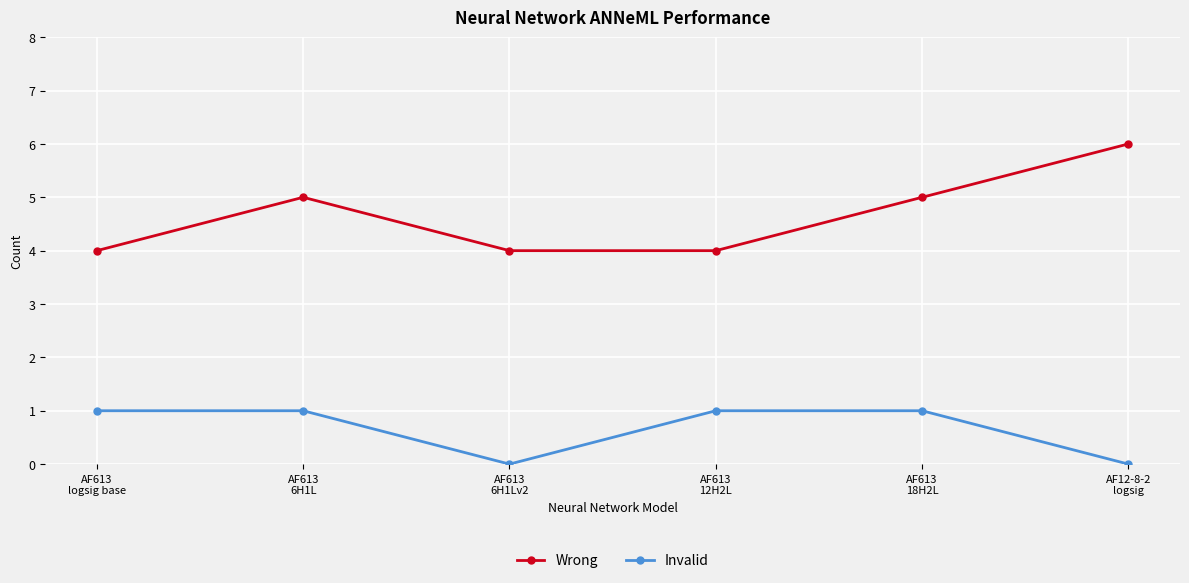

What is the sum of all Invalid values?

4